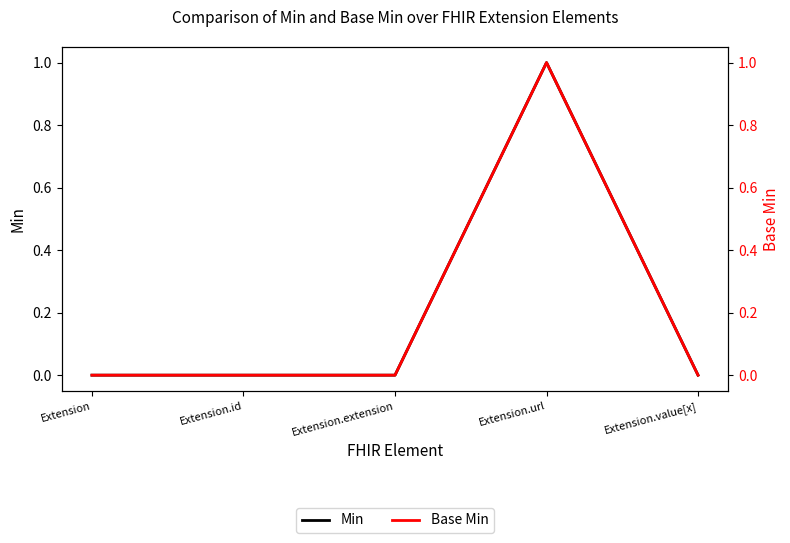

Count the number of data series in this chart.

2